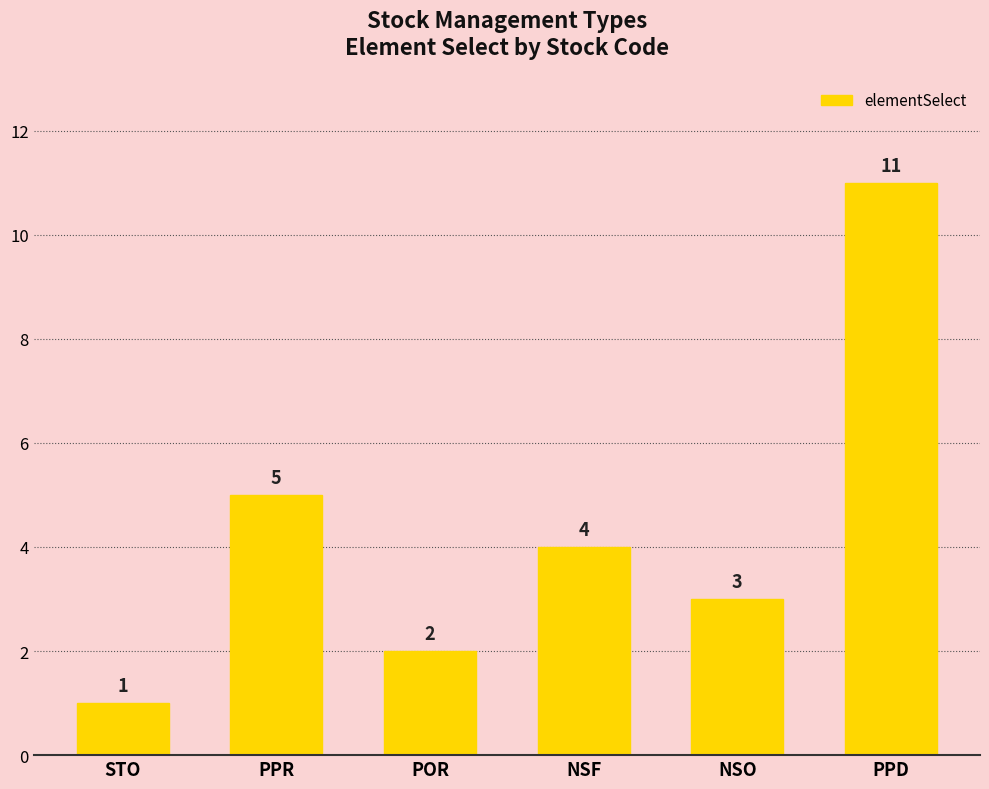

Rank the categories by value from lowest to highest.

STO, POR, NSO, NSF, PPR, PPD